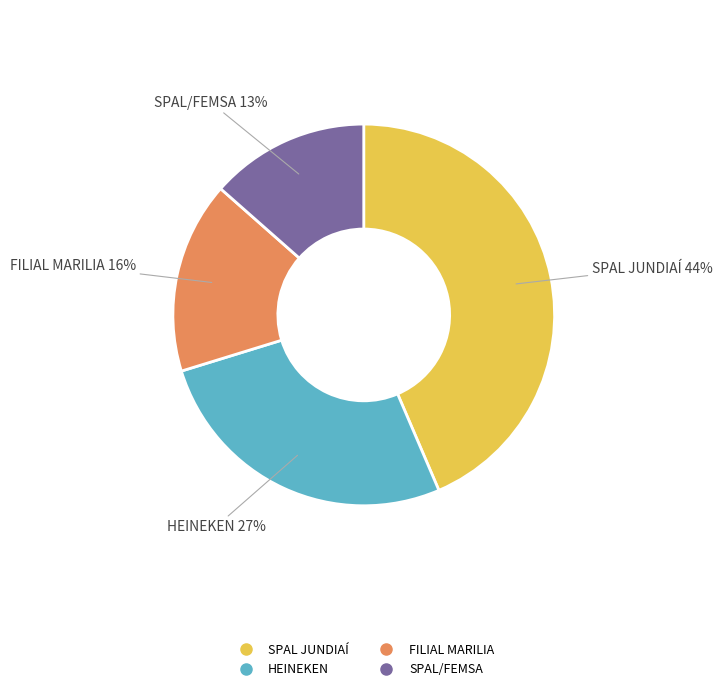

What is the ratio of the value at SPAL/FEMSA to the value at FILIAL MARILIA?

0.8